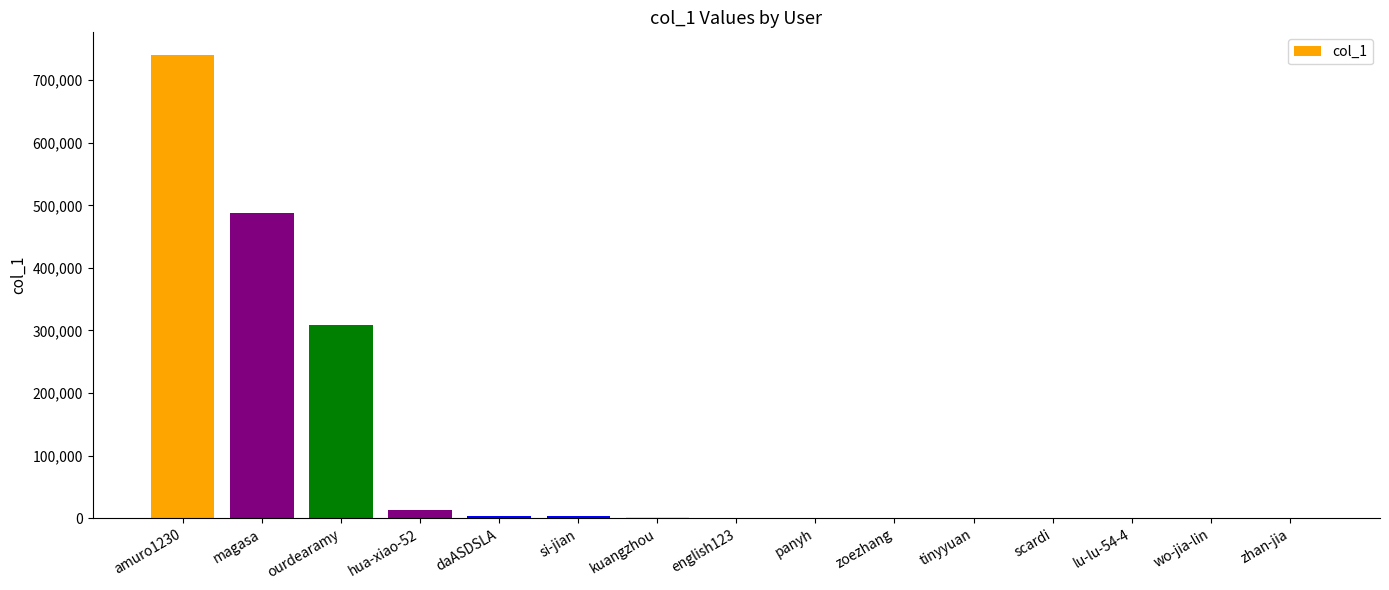

The chart shows a value of 180 at lu-lu-54-4. True or false?

True